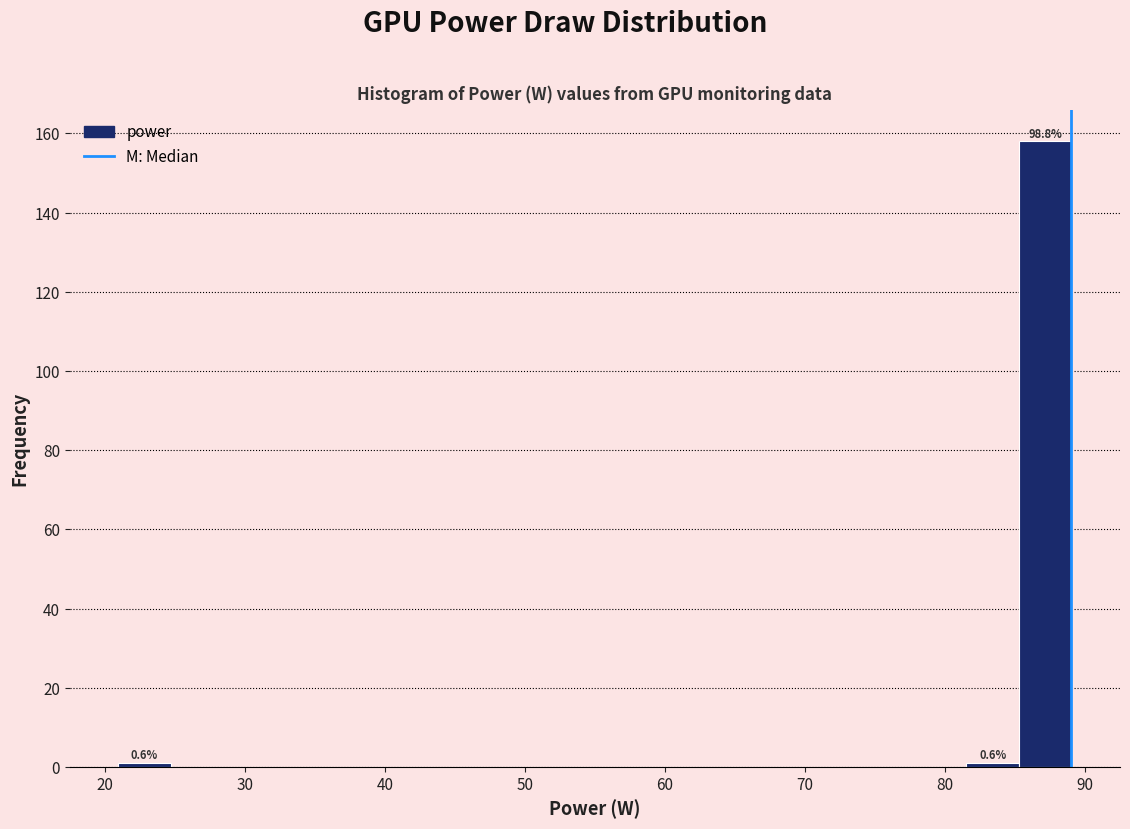

Read against the x-axis, roughly where is the centre of the tallest bar?

87